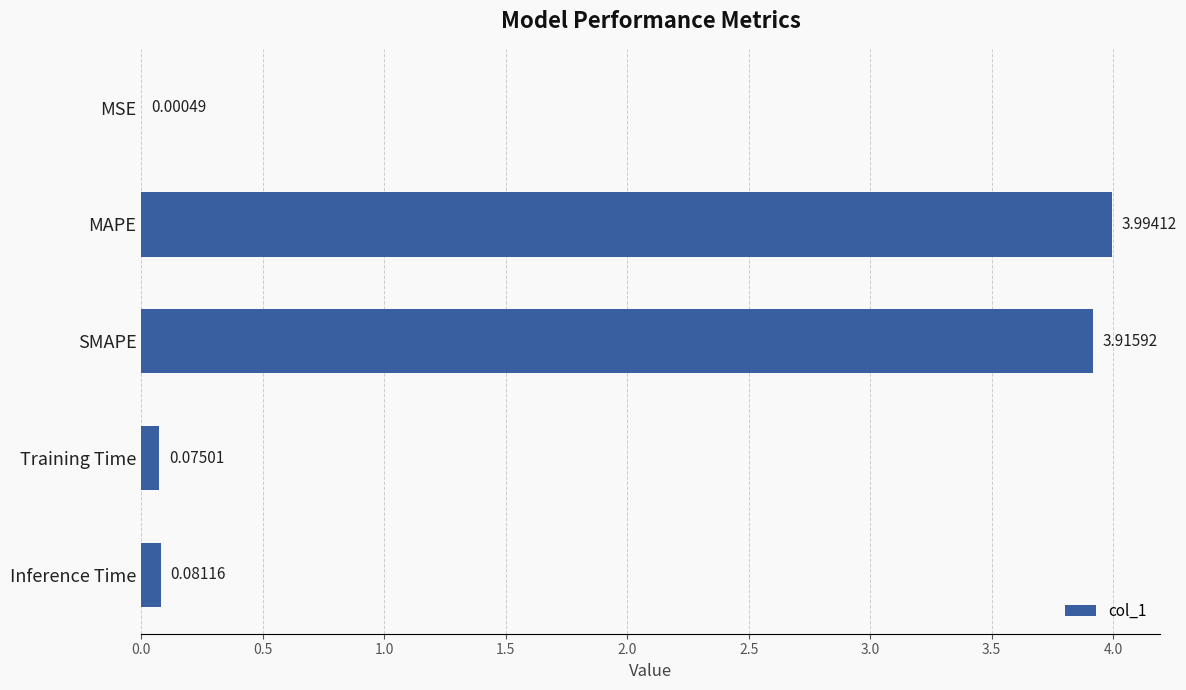

Which has a higher value, SMAPE or Inference Time?

SMAPE